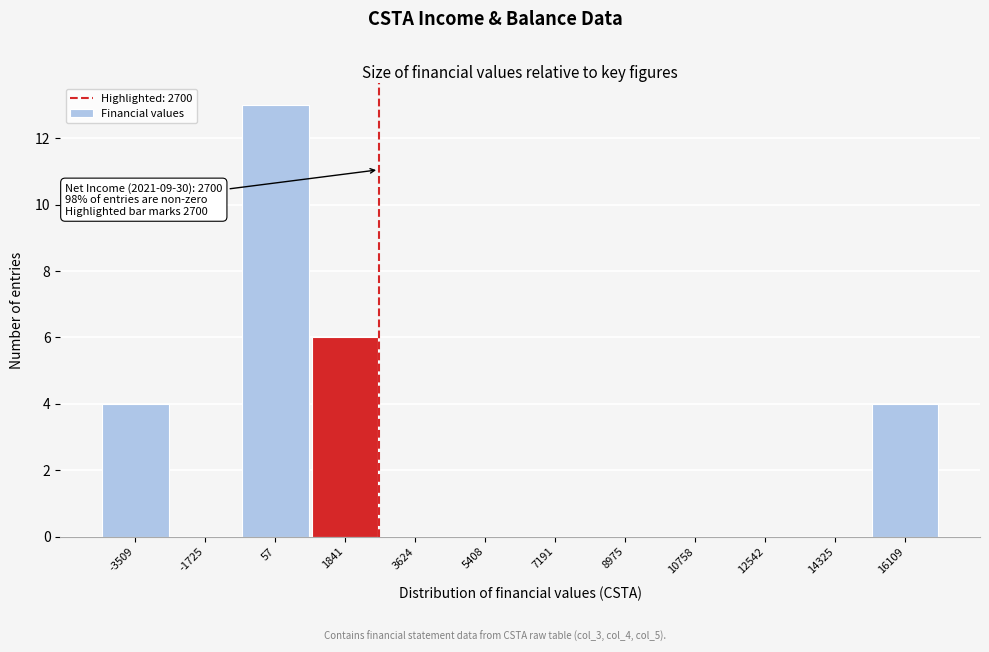

Over which range of the x-axis is the bar tallest?

-800 to 1000